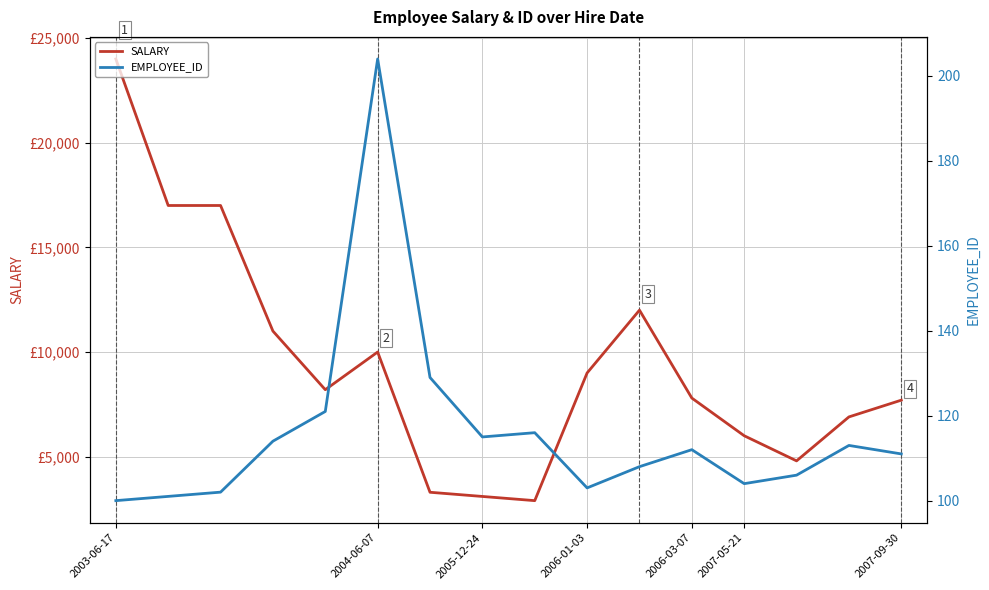

How many values in the EMPLOYEE_ID series exceed 112?

7